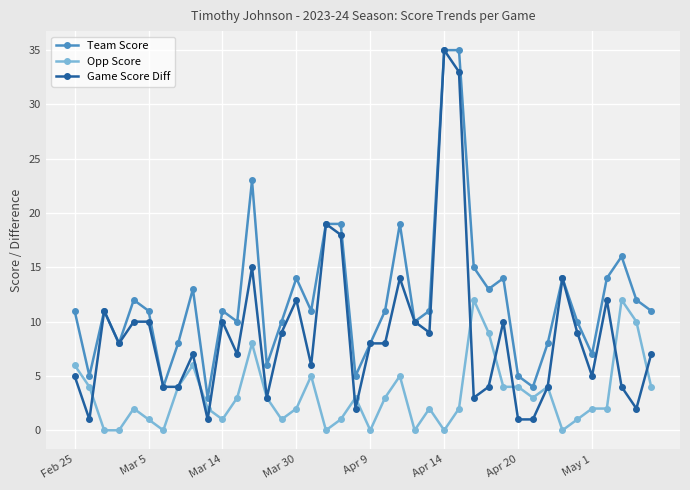

What is the value of the Team Score point at the 36th from the left?

7